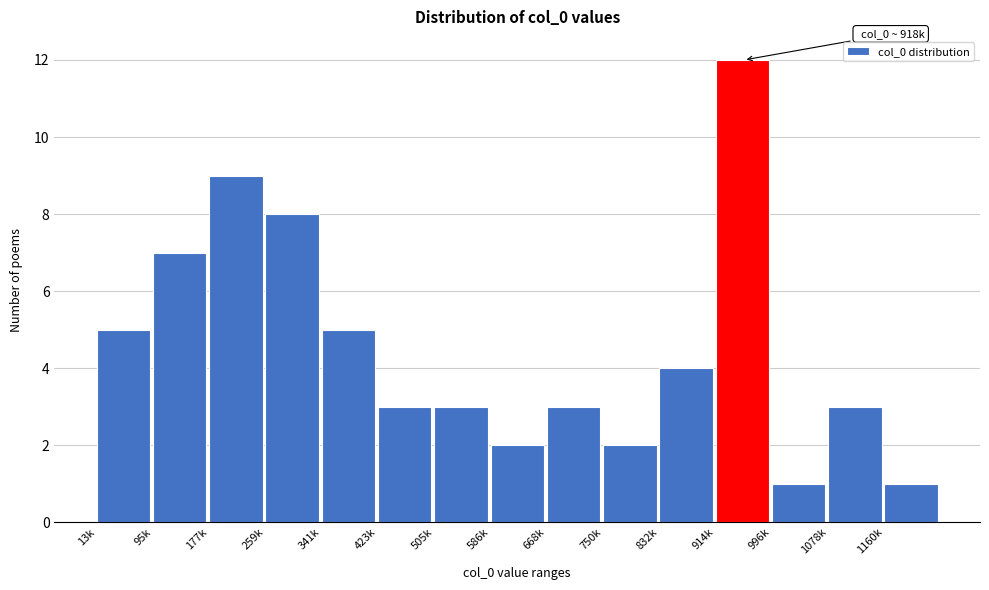

Reading left to right, extract all data points from this chart.

13k=5	95k=7	177k=9	259k=8	341k=5	423k=3	505k=3	586k=2	668k=3	750k=2	832k=4	914k=12	996k=1	1078k=3	1160k=1